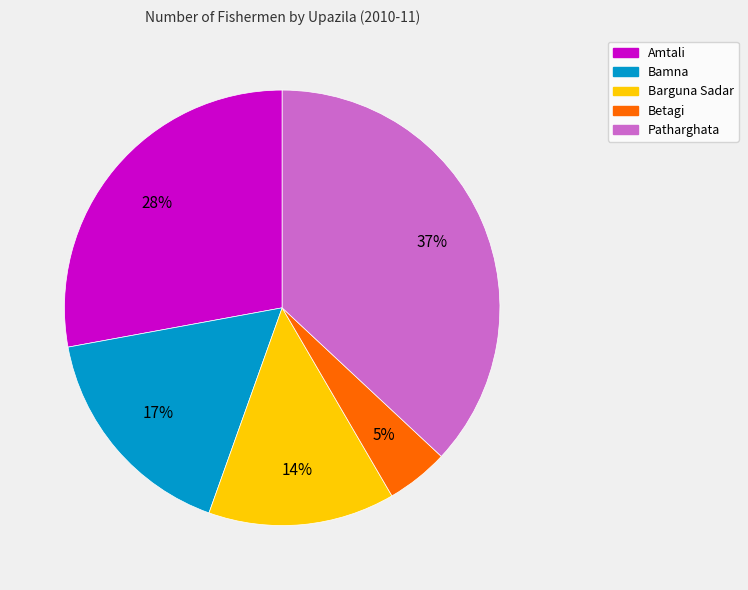

To the nearest percent, what is the difference between the largest and smallest slice percentages?

32%